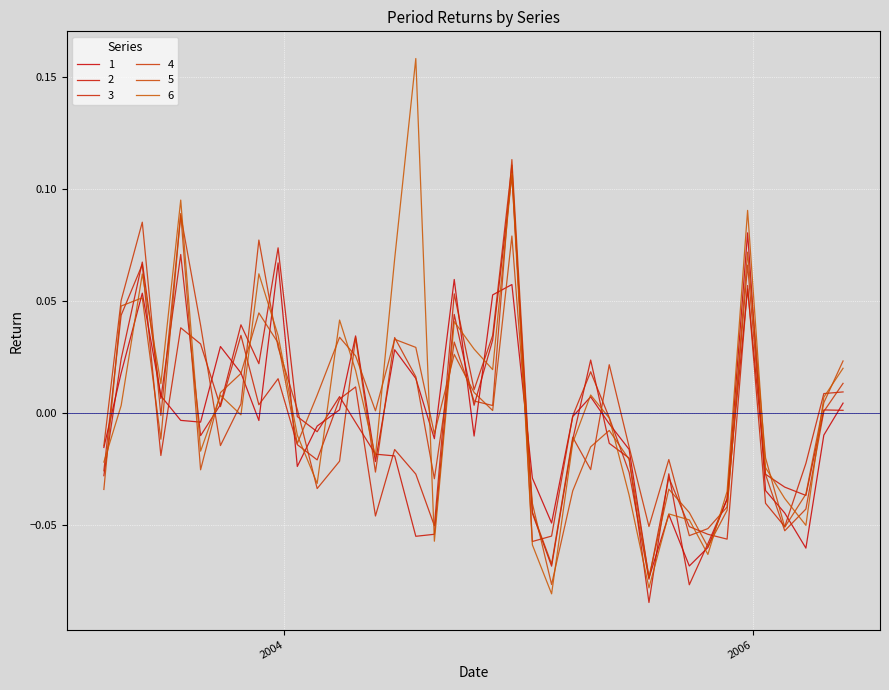

List the series in order of their peak value, highest first.

6, 4, 3, 2, 5, 1